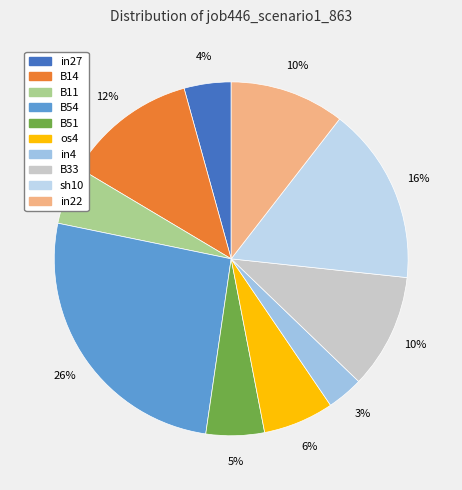

How many segments does this pie chart have?

10